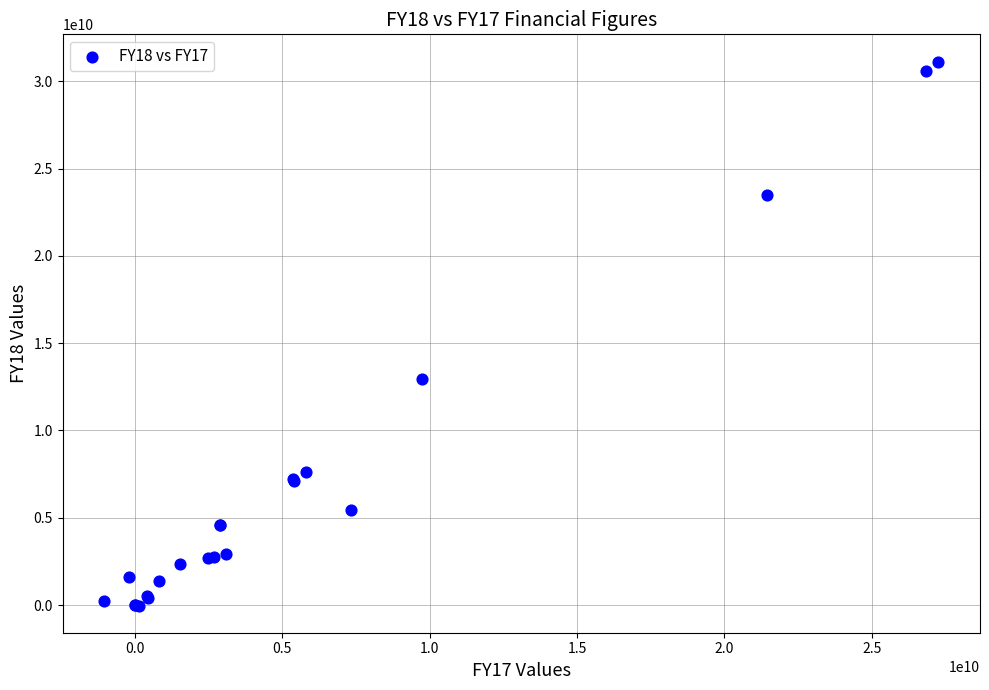

What Y value in the scatter plot is closest to 15555698000?

12959232000